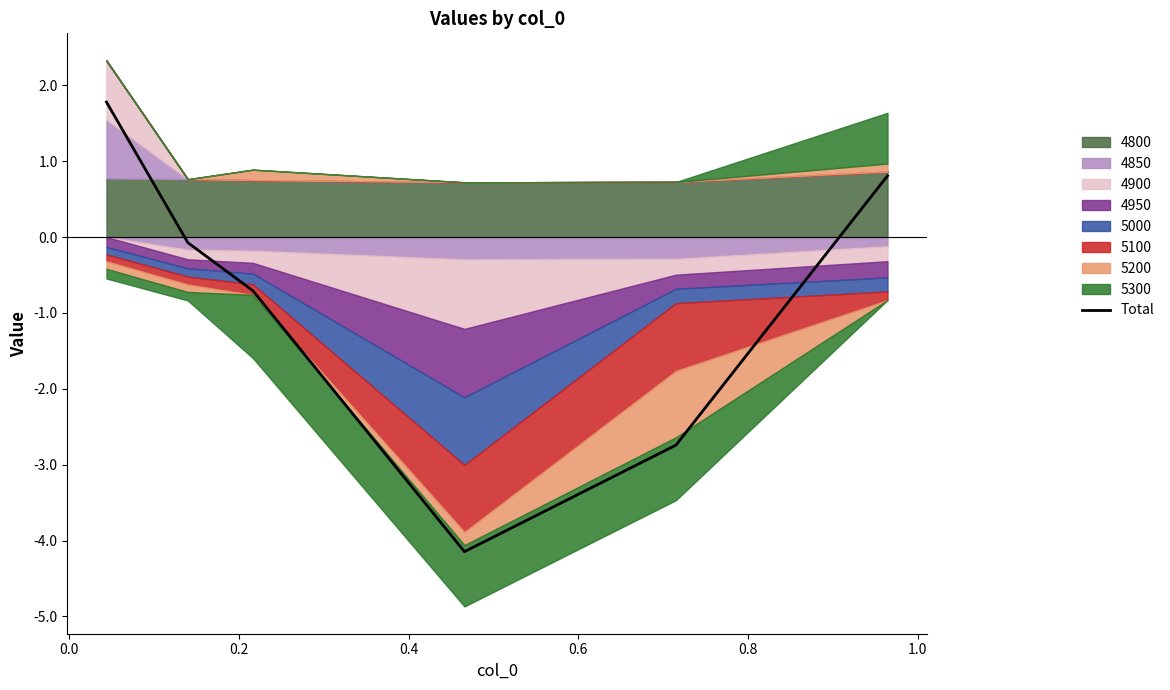

What is the greatest value displayed?

1.8